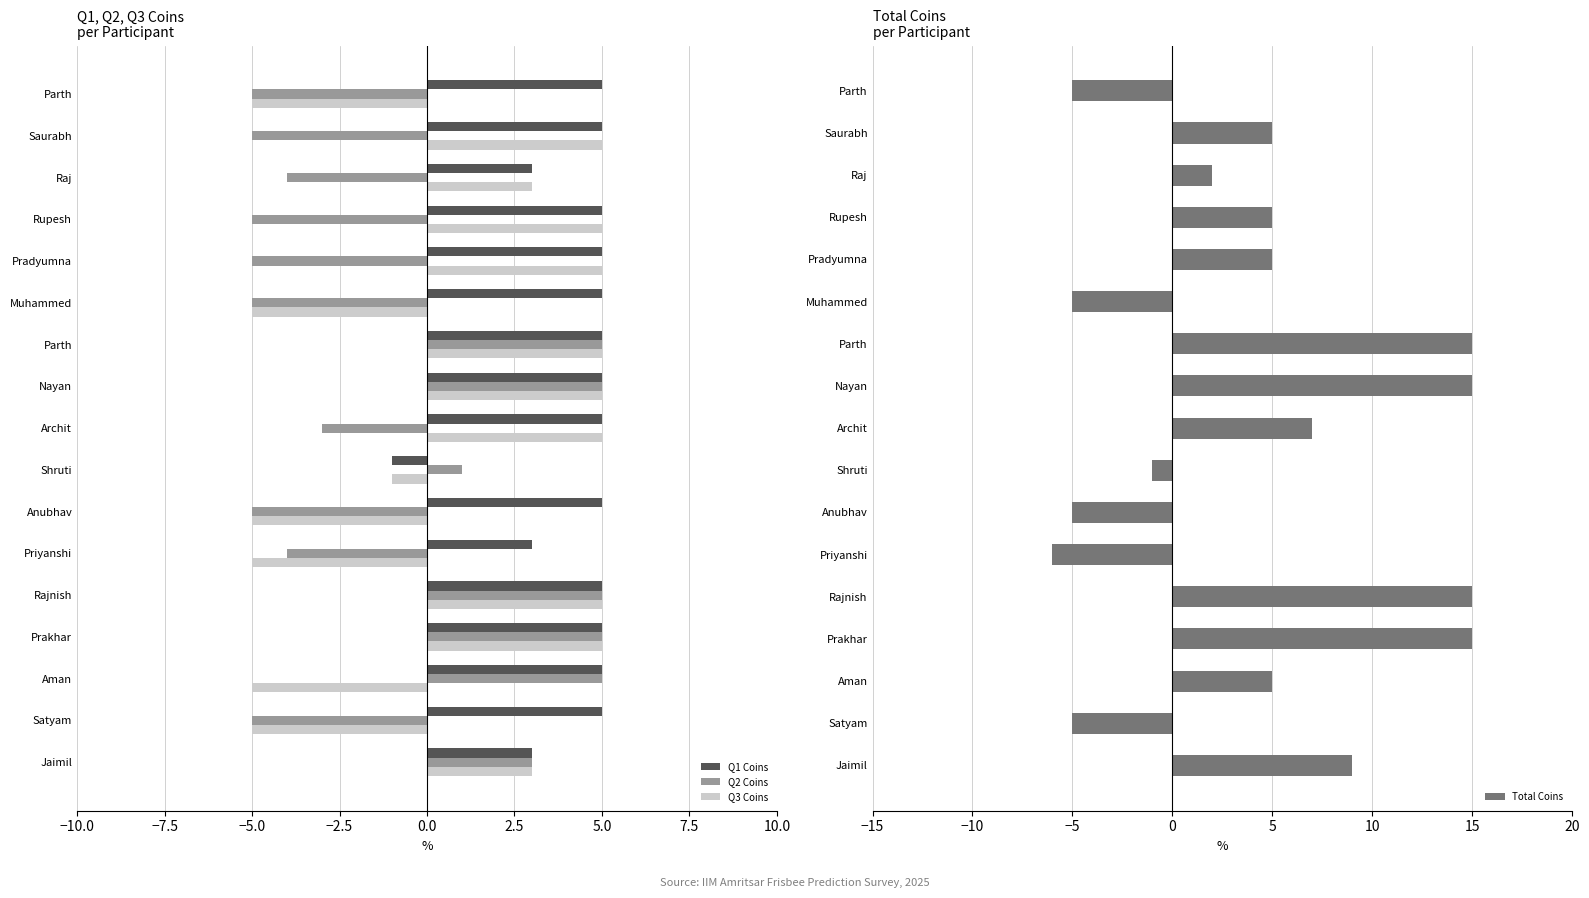

The value of Q3 Coins at Archit is 3. True or false?

False